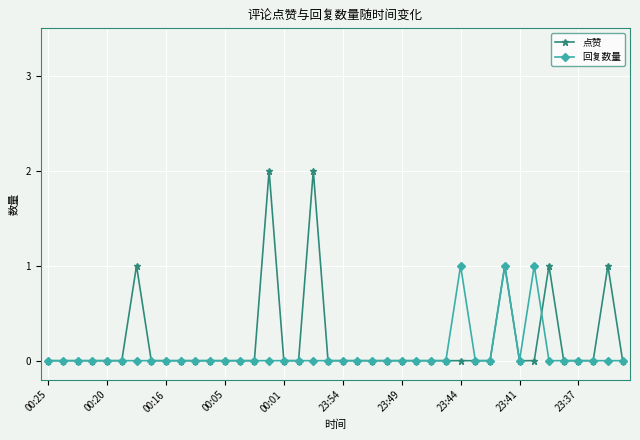

Reading left to right, transcribe all the data shown in this chart.

点赞: 0	0	0	0	0	0	1	0	0	0	0	0	0	0	0	2	0	0	2	0	0	0	0	0	0	0	0	0	0	0	0	1	0	0	1	0	0	0	1	0
回复数量: 0	0	0	0	0	0	0	0	0	0	0	0	0	0	0	0	0	0	0	0	0	0	0	0	0	0	0	0	1	0	0	1	0	1	0	0	0	0	0	0